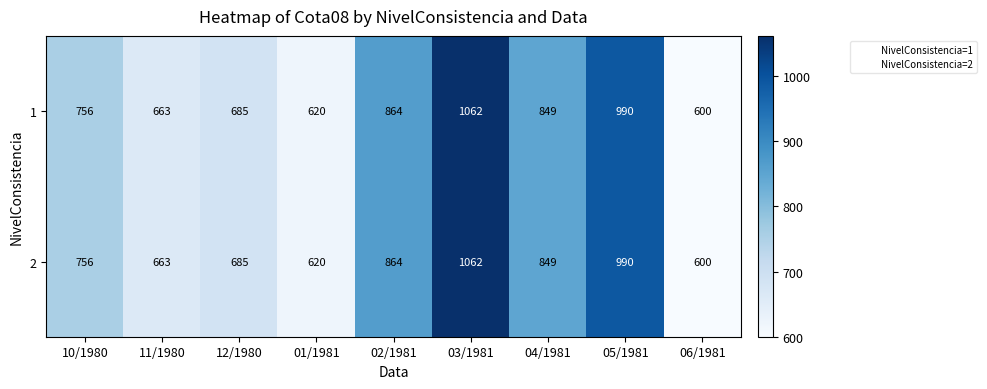

List the labels in order of 1 value, largest first.

03/1981, 05/1981, 02/1981, 04/1981, 10/1980, 12/1980, 11/1980, 01/1981, 06/1981